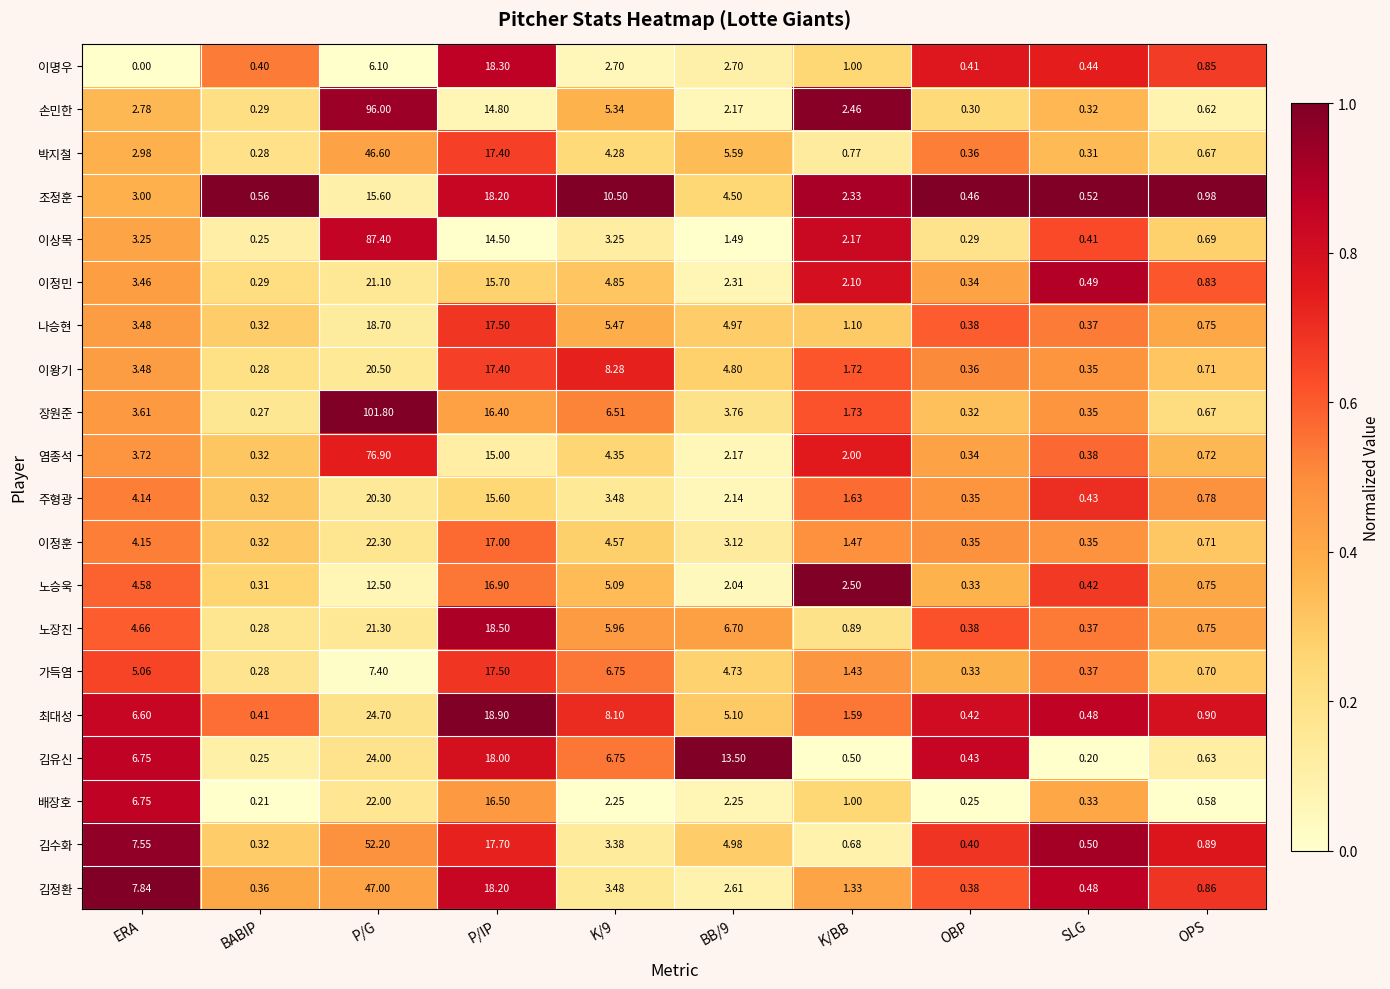

Which series has the largest total across all categories?

장원준